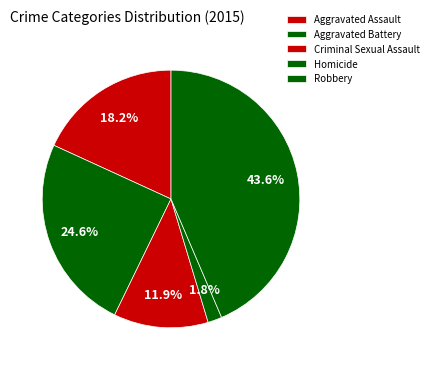

To the nearest percent, what is the average slice percentage?

20%